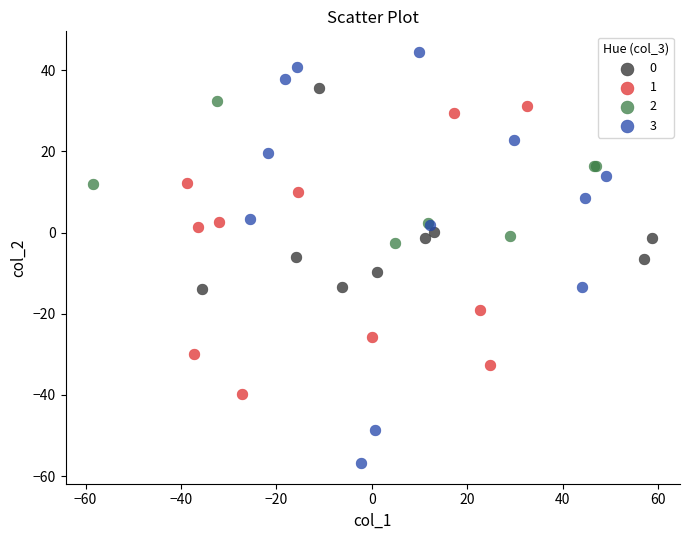

Which series contains the highest Y value?

3